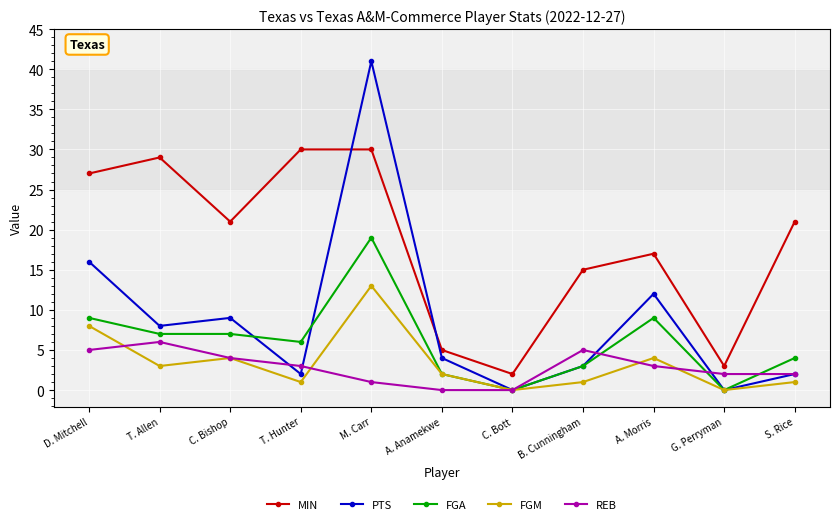

Reading left to right, what are all the values shown in this chart?

MIN: 27	29	21	30	30	5	2	15	17	3	21
PTS: 16	8	9	2	41	4	0	3	12	0	2
FGA: 9	7	7	6	19	2	0	3	9	0	4
FGM: 8	3	4	1	13	2	0	1	4	0	1
REB: 5	6	4	3	1	0	0	5	3	2	2